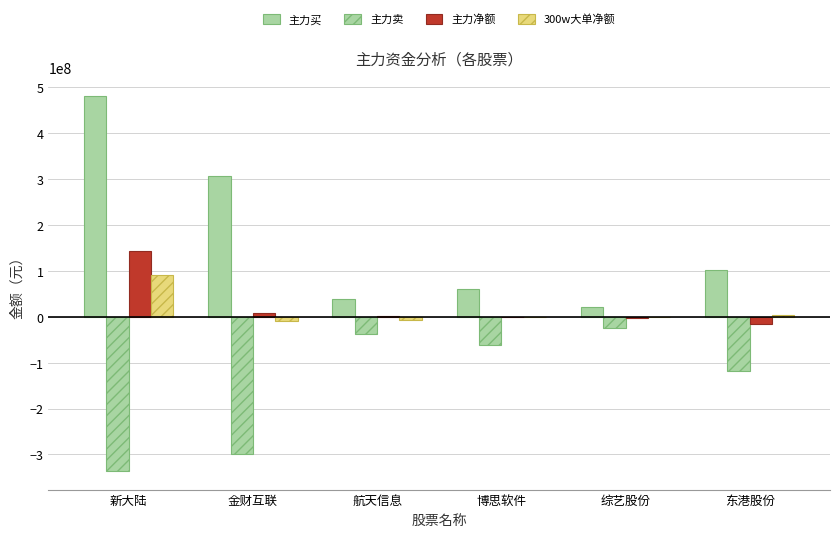

Is the value of 主力买 at 新大陆 greater than the value of 300w大单净额 at 航天信息?

Yes